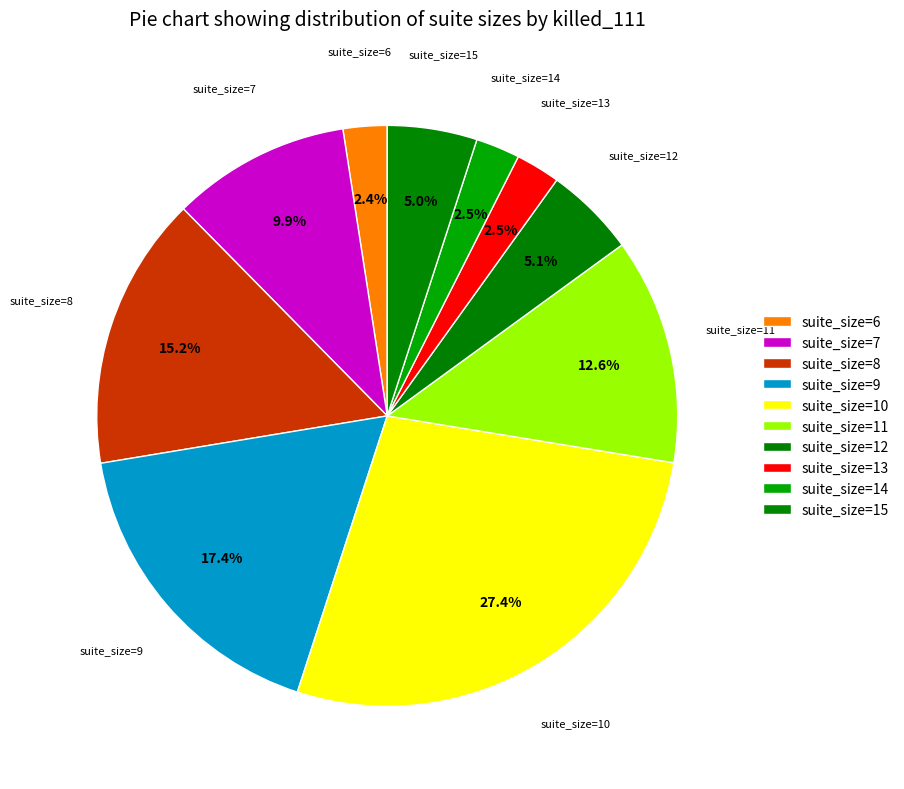

Is it true that suite_size=9 is 4% of the pie?

False